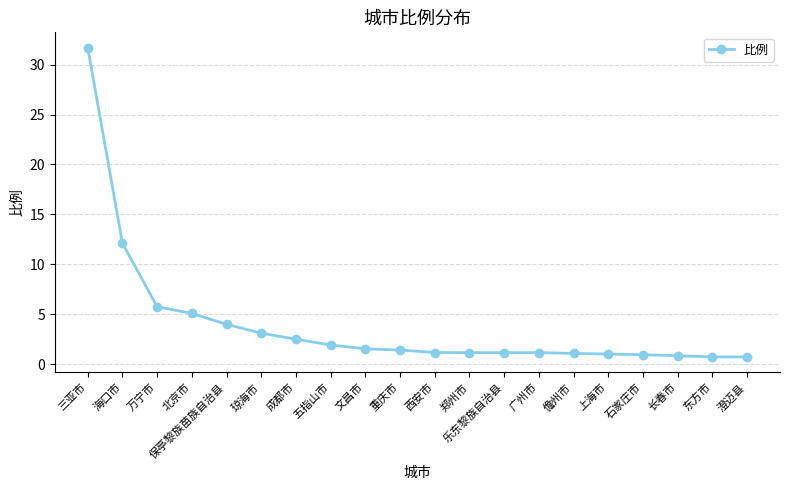

The value at 重庆市 is 1.4. True or false?

True